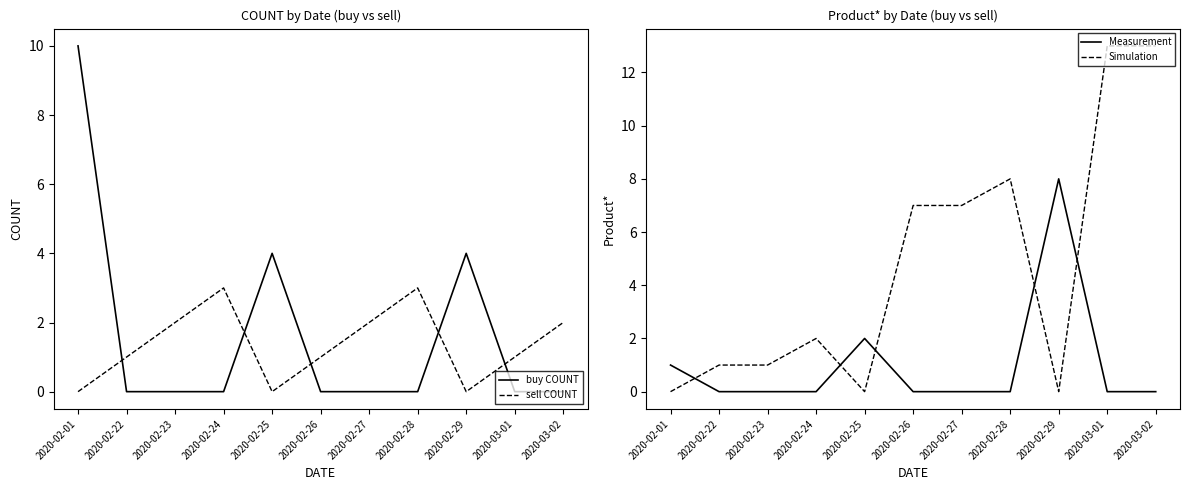

The value of buy COUNT at 2020-02-27 is 0. True or false?

True